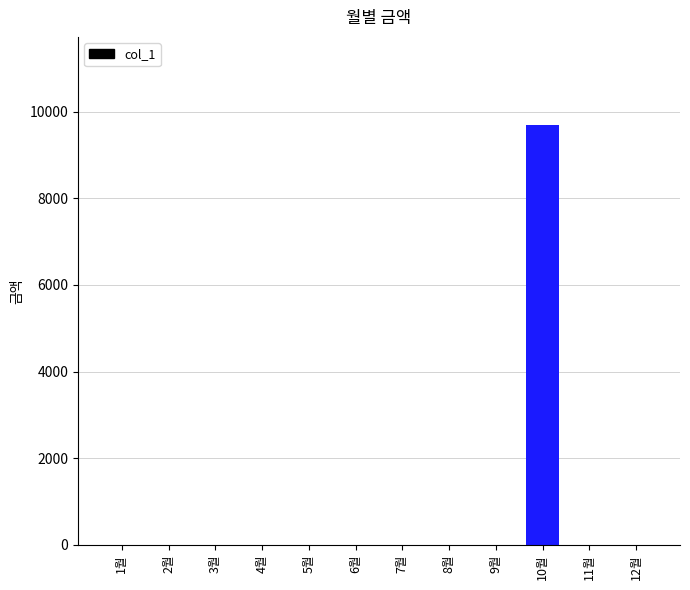

The value at 4월 is 0. True or false?

True